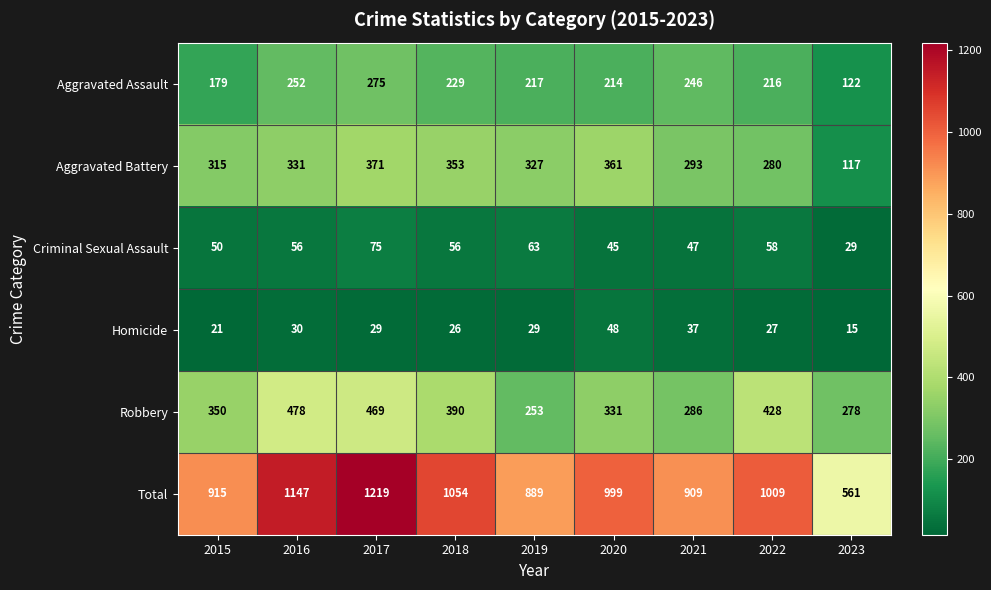

What is the smallest value displayed?

15